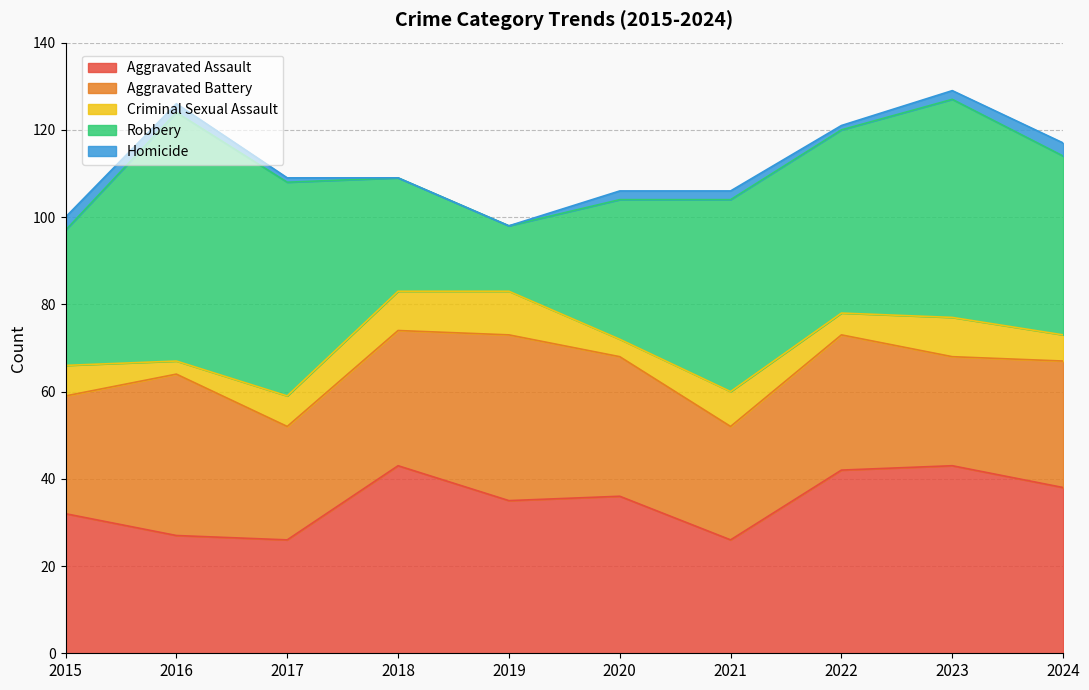

What is the difference between the second highest and minimum values in the Criminal Sexual Assault series?

6